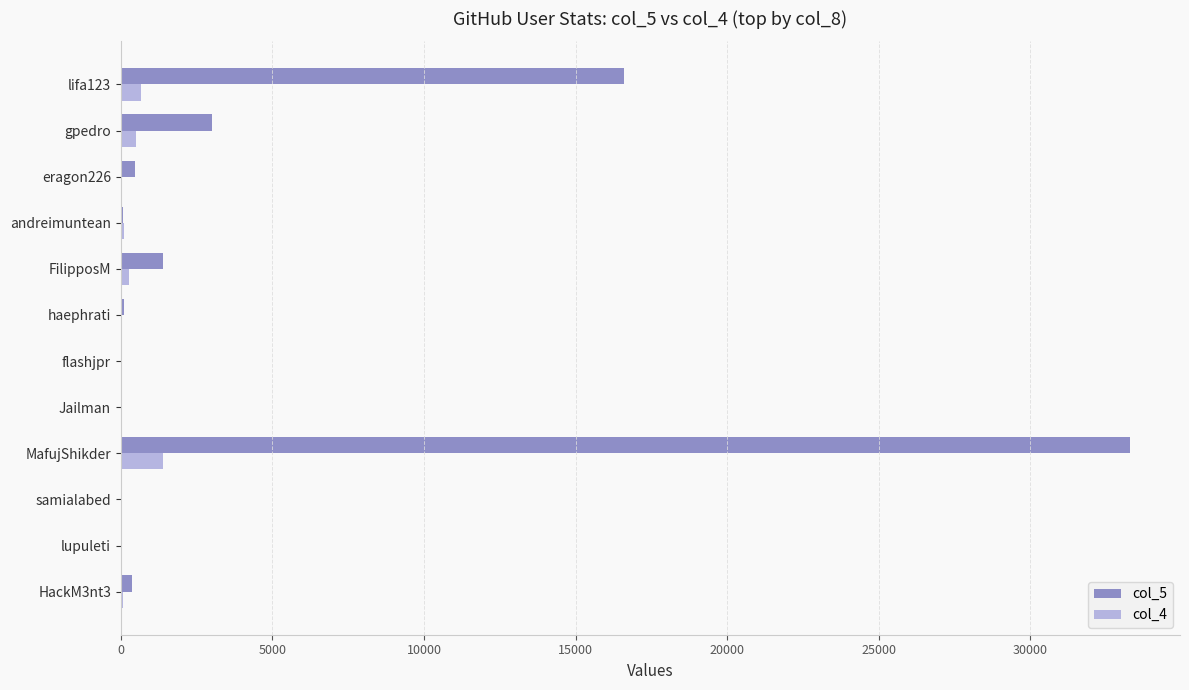

Is the value of col_5 at gpedro greater than the value of col_4 at lupuleti?

Yes